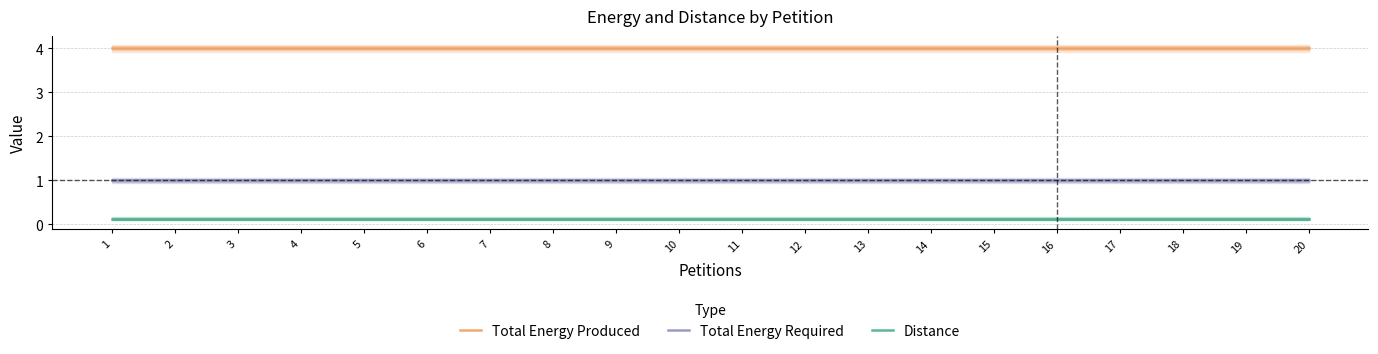

Rank the series by their maximum value, from highest to lowest.

Total Energy Produced, Total Energy Required, Distance